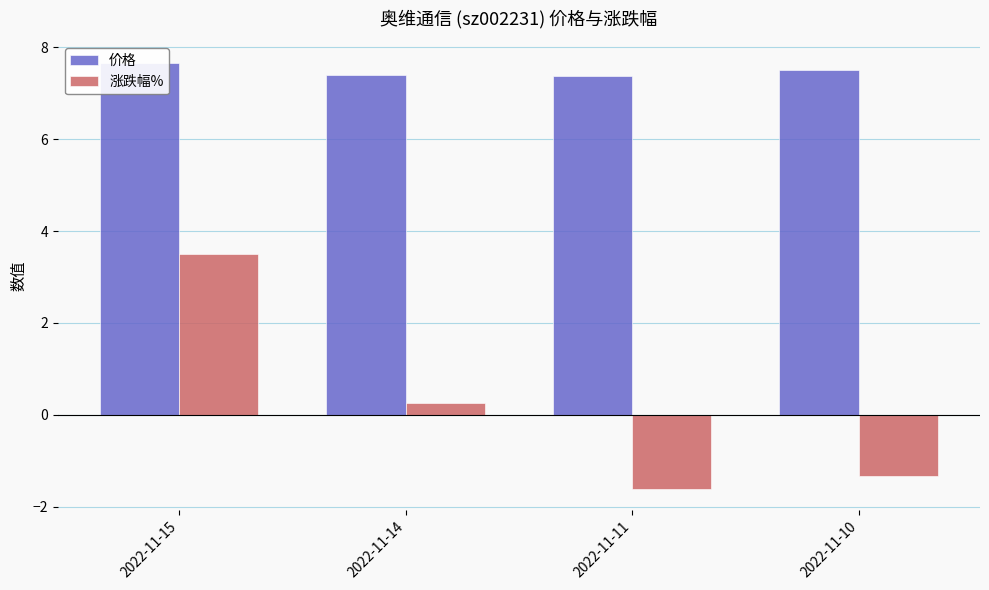

What is the highest value of the 涨跌幅% series?

3.5